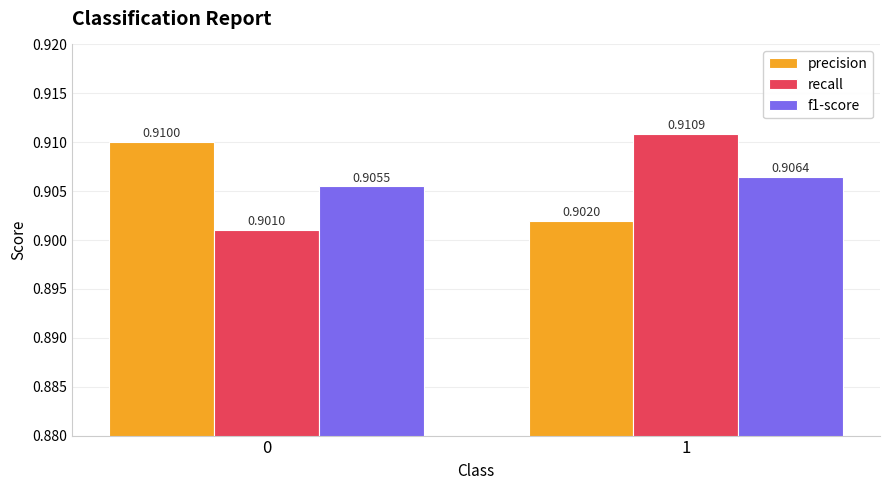

How many bars are there in total?

6